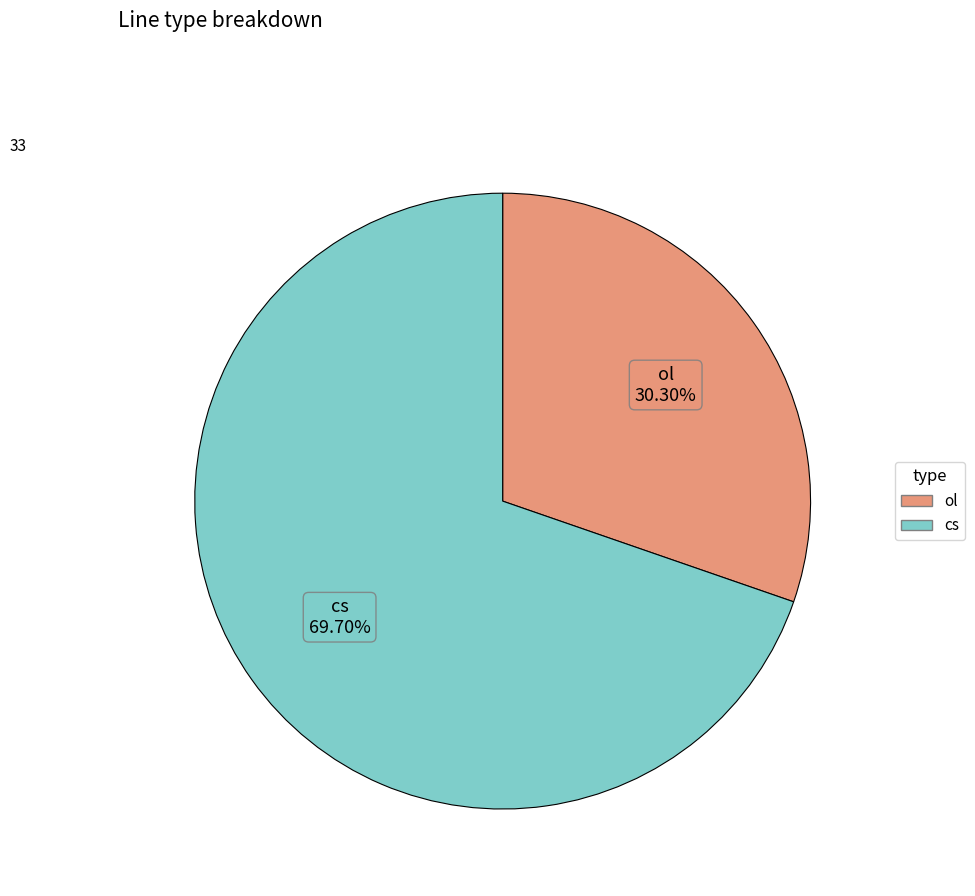

Does any single category account for the majority?

Yes